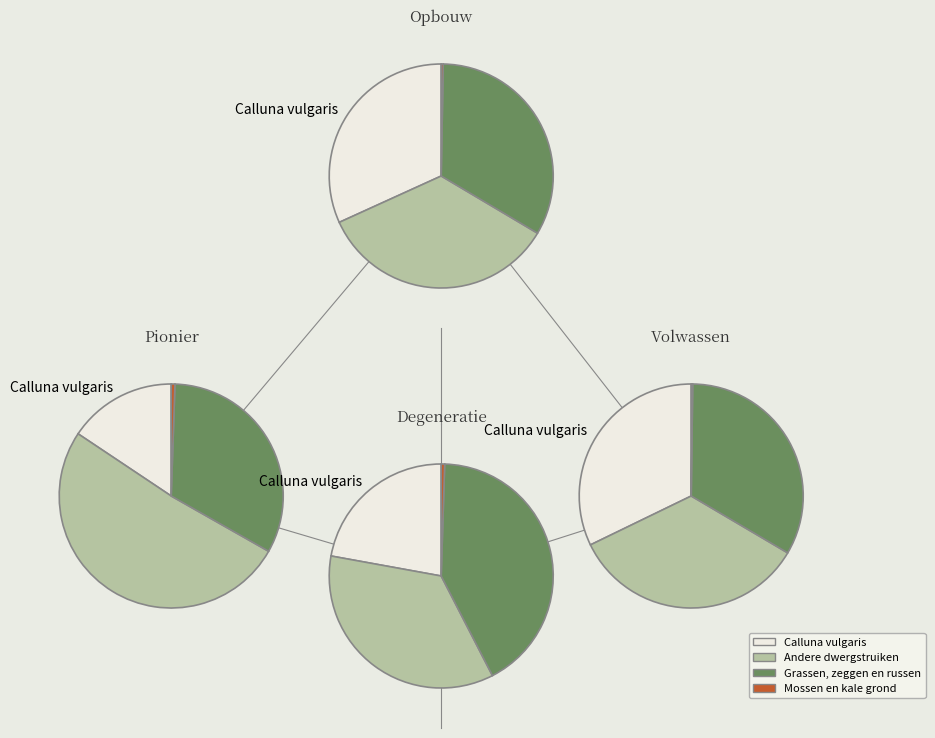

Is there any slice that represents more than half of the pie?

Yes